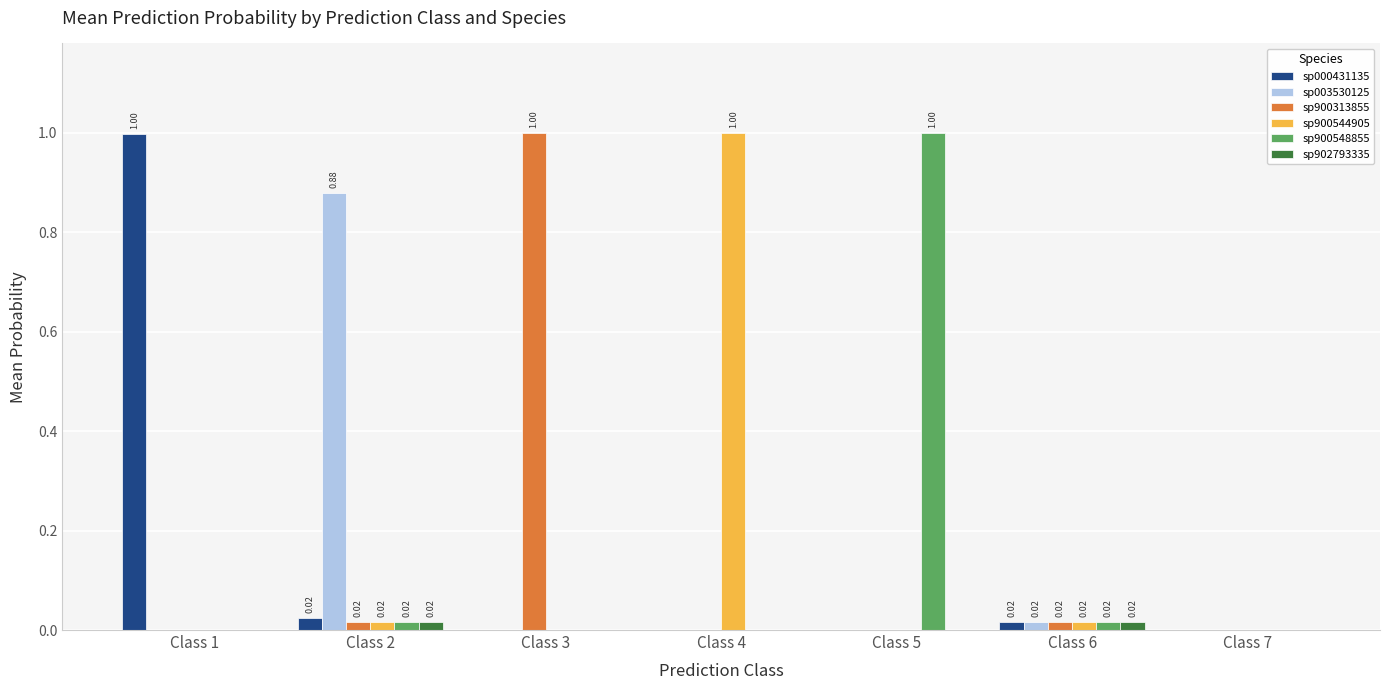

Are the bars grouped side by side (vs. stacked)?

Yes